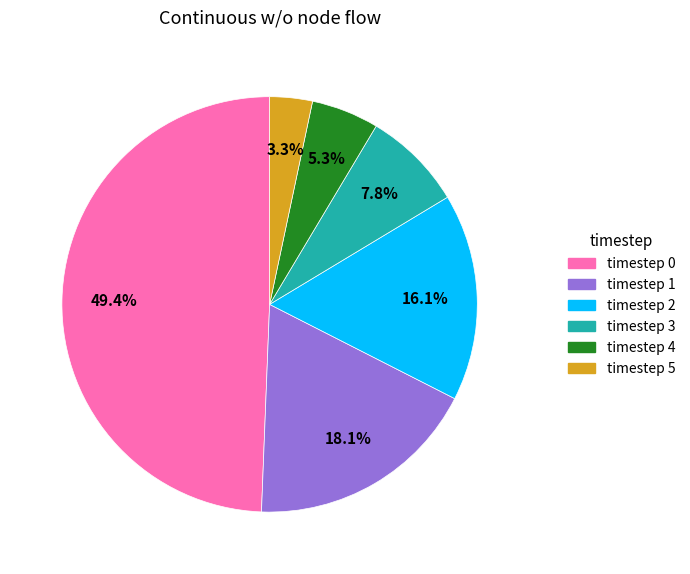

Between timestep 0 and timestep 1, which is larger?

timestep 0